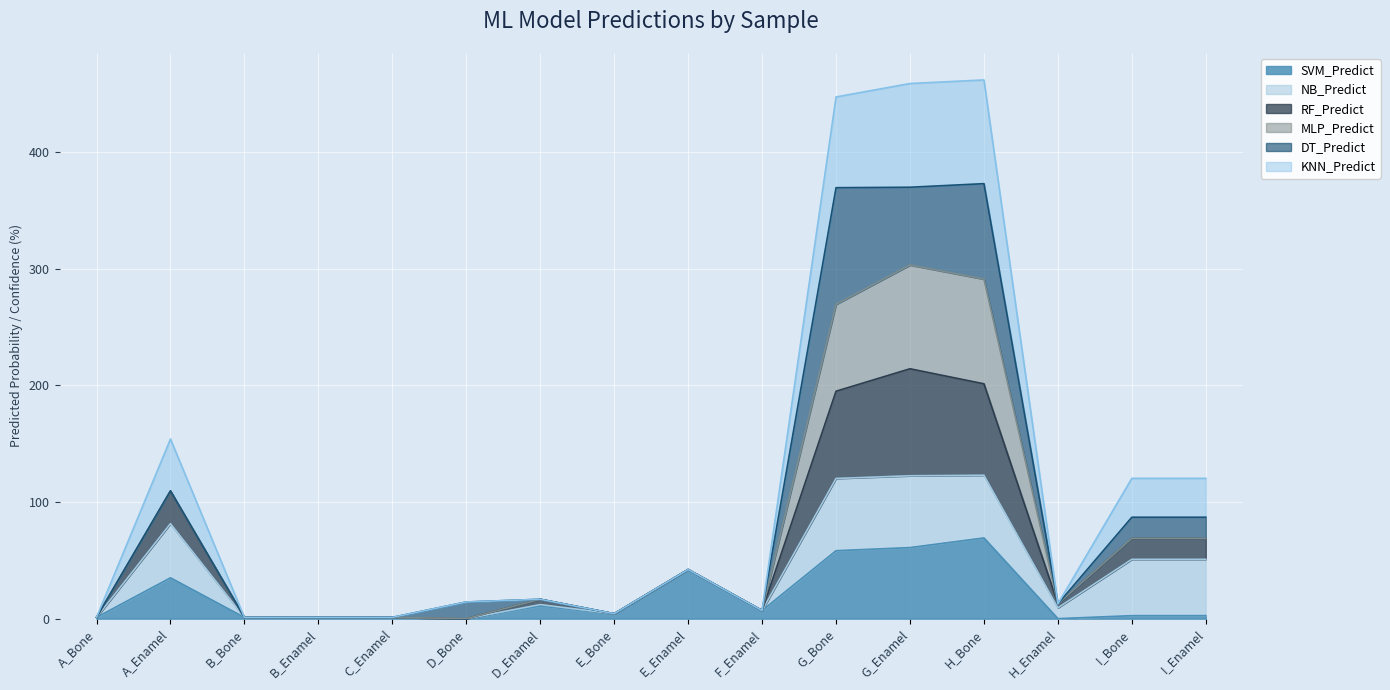

Count the number of categories in the chart.

16